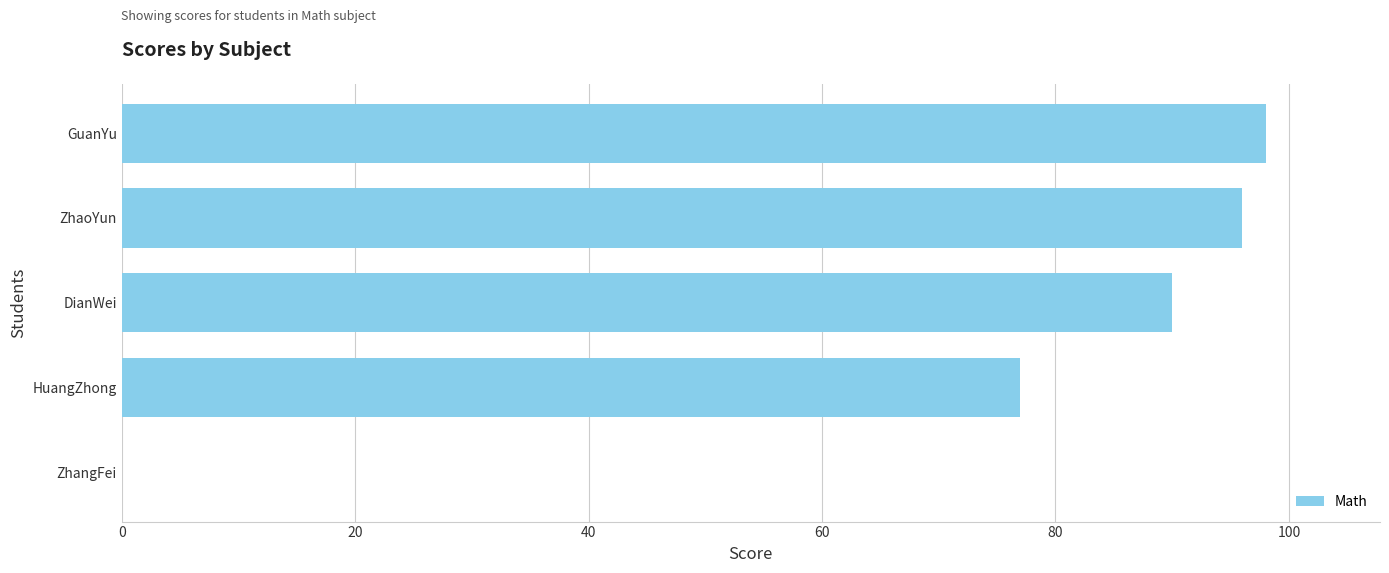

Count the number of data series in this chart.

1